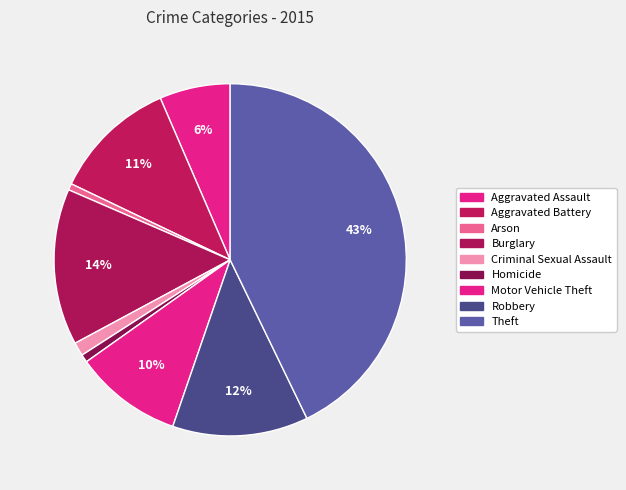

Which category has the biggest portion of the pie?

Theft